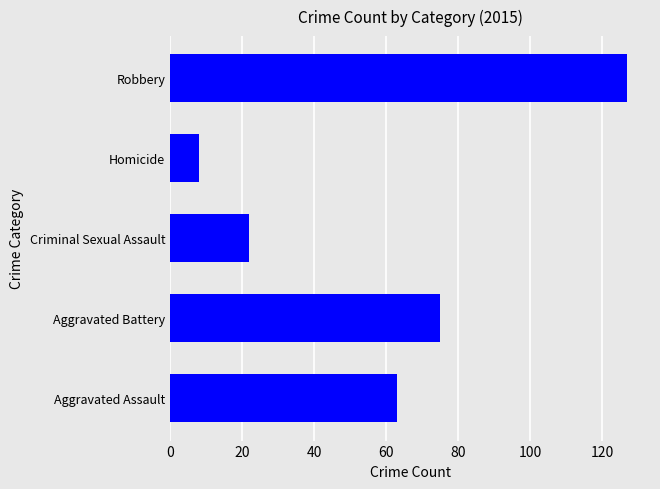

Reading bottom to top, transcribe all the data shown in this chart.

Aggravated Assault=63	Aggravated Battery=75	Criminal Sexual Assault=22	Homicide=8	Robbery=127